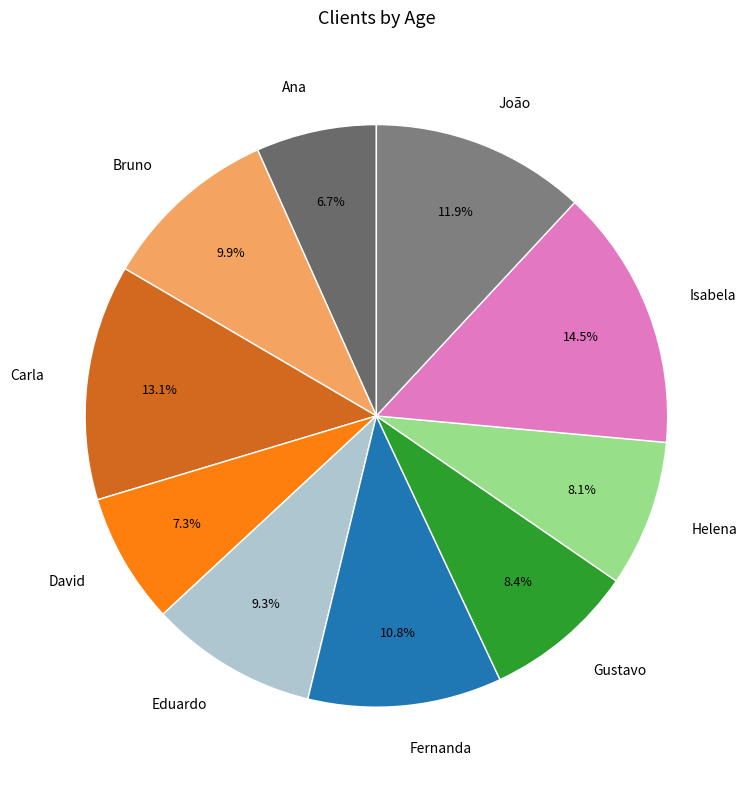

What is the ratio of the value at Ana to the value at Bruno?

0.7